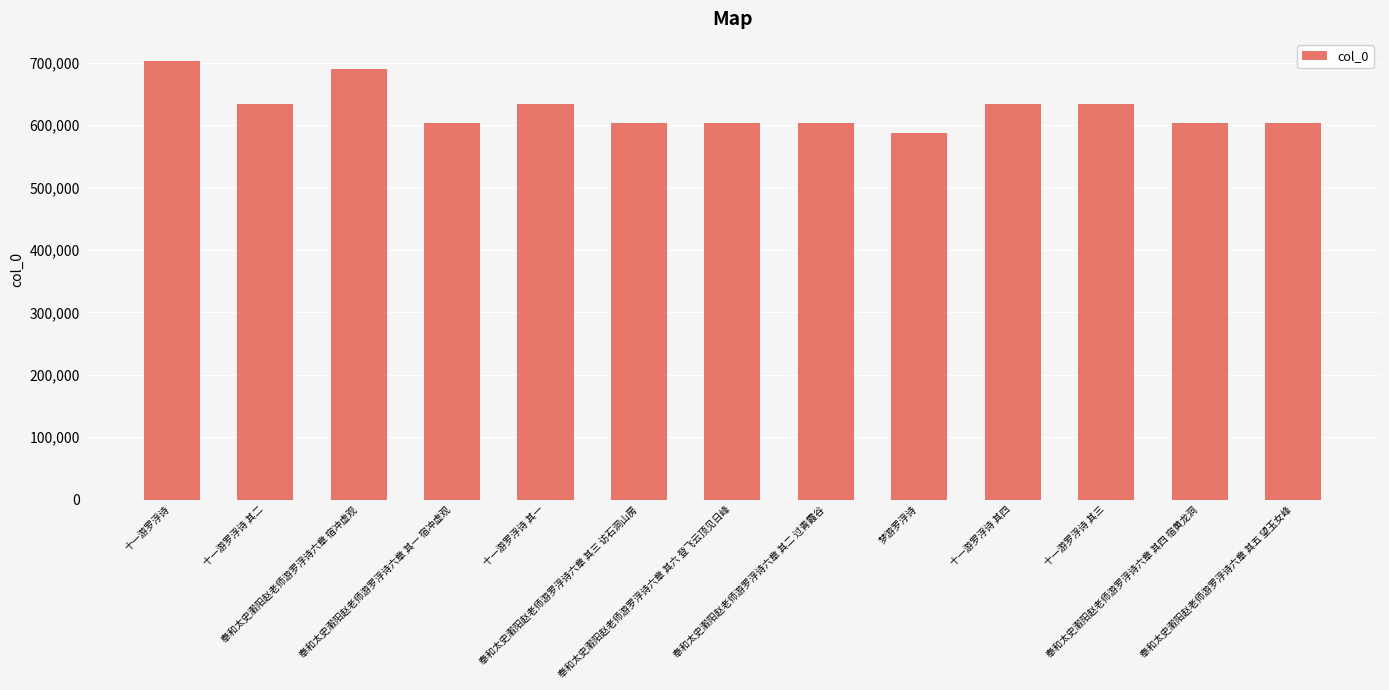

What is the average value?

626350